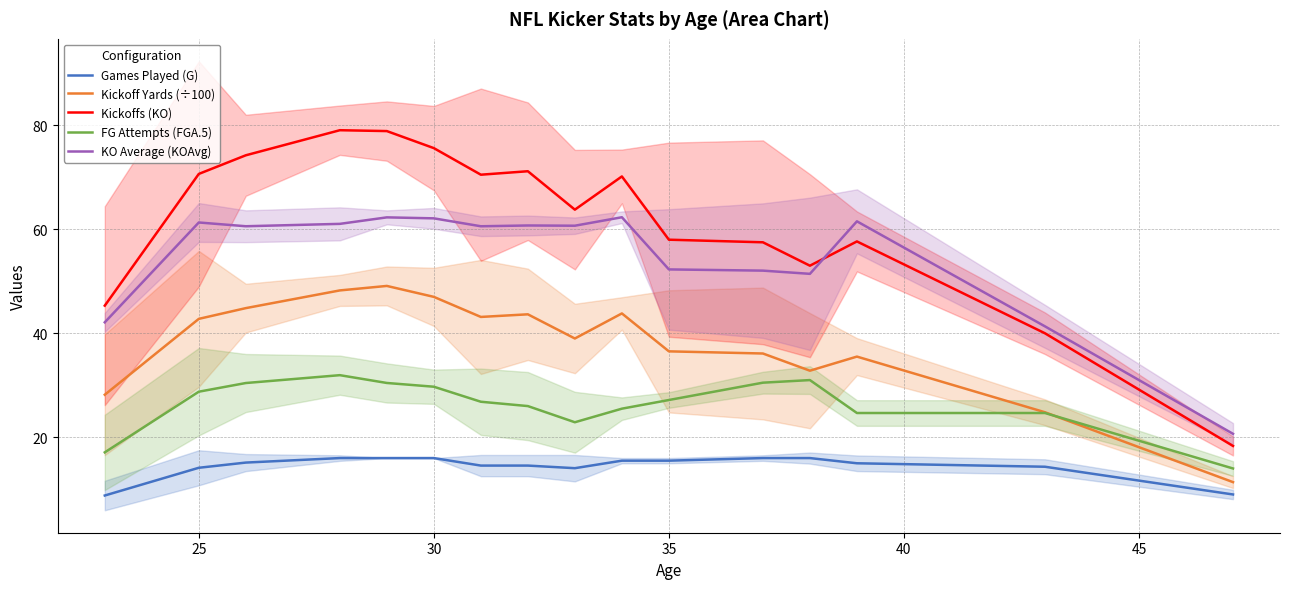

The Kickoff Yards (÷100) series shows 47.0 at 30. True or false?

True